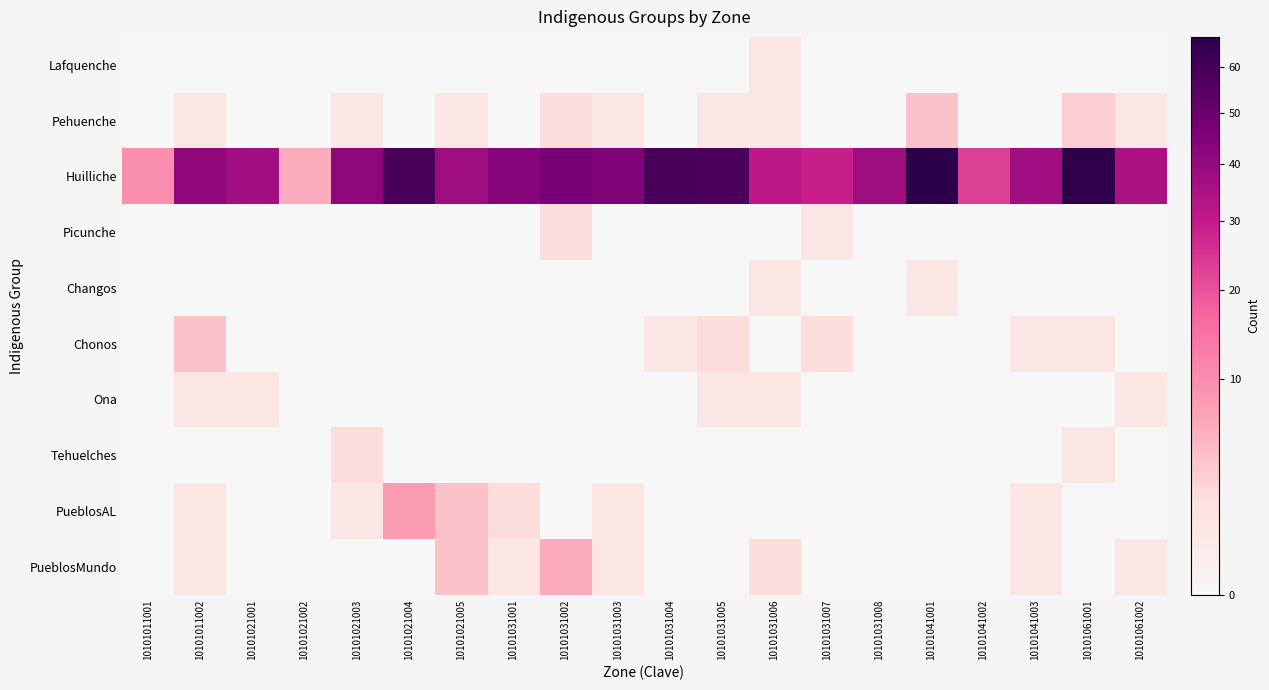

Reading left to right, extract all data points from this chart.

Lafquenche: 10101011001=0	10101011002=0	10101021001=0	10101021002=0	10101021003=0	10101021004=0	10101021005=0	10101031001=0	10101031002=0	10101031003=0	10101031004=0	10101031005=0	10101031006=1	10101031007=0	10101031008=0	10101041001=0	10101041002=0	10101041003=0	10101061001=0	10101061002=0
Pehuenche: 10101011001=0	10101011002=1	10101021001=0	10101021002=0	10101021003=1	10101021004=0	10101021005=1	10101031001=0	10101031002=2	10101031003=1	10101031004=0	10101031005=1	10101031006=1	10101031007=0	10101031008=0	10101041001=4	10101041002=0	10101041003=0	10101061001=3	10101061002=1
Huilliche: 10101011001=10	10101011002=41	10101021001=37	10101021002=6	10101021003=42	10101021004=59	10101021005=38	10101031001=43	10101031002=47	10101031003=45	10101031004=59	10101031005=58	10101031006=31	10101031007=29	10101031008=38	10101041001=67	10101041002=23	10101041003=37	10101061001=66	10101061002=35
Picunche: 10101011001=0	10101011002=0	10101021001=0	10101021002=0	10101021003=0	10101021004=0	10101021005=0	10101031001=0	10101031002=2	10101031003=0	10101031004=0	10101031005=0	10101031006=0	10101031007=1	10101031008=0	10101041001=0	10101041002=0	10101041003=0	10101061001=0	10101061002=0
Changos: 10101011001=0	10101011002=0	10101021001=0	10101021002=0	10101021003=0	10101021004=0	10101021005=0	10101031001=0	10101031002=0	10101031003=0	10101031004=0	10101031005=0	10101031006=1	10101031007=0	10101031008=0	10101041001=1	10101041002=0	10101041003=0	10101061001=0	10101061002=0
Chonos: 10101011001=0	10101011002=4	10101021001=0	10101021002=0	10101021003=0	10101021004=0	10101021005=0	10101031001=0	10101031002=0	10101031003=0	10101031004=1	10101031005=2	10101031006=0	10101031007=2	10101031008=0	10101041001=0	10101041002=0	10101041003=1	10101061001=1	10101061002=0
Ona: 10101011001=0	10101011002=1	10101021001=1	10101021002=0	10101021003=0	10101021004=0	10101021005=0	10101031001=0	10101031002=0	10101031003=0	10101031004=0	10101031005=1	10101031006=1	10101031007=0	10101031008=0	10101041001=0	10101041002=0	10101041003=0	10101061001=0	10101061002=1
Tehuelches: 10101011001=0	10101011002=0	10101021001=0	10101021002=0	10101021003=2	10101021004=0	10101021005=0	10101031001=0	10101031002=0	10101031003=0	10101031004=0	10101031005=0	10101031006=0	10101031007=0	10101031008=0	10101041001=0	10101041002=0	10101041003=0	10101061001=1	10101061002=0
PueblosAL: 10101011001=0	10101011002=1	10101021001=0	10101021002=0	10101021003=1	10101021004=8	10101021005=4	10101031001=2	10101031002=0	10101031003=1	10101031004=0	10101031005=0	10101031006=0	10101031007=0	10101031008=0	10101041001=0	10101041002=0	10101041003=1	10101061001=0	10101061002=0
PueblosMundo: 10101011001=0	10101011002=1	10101021001=0	10101021002=0	10101021003=0	10101021004=0	10101021005=4	10101031001=1	10101031002=6	10101031003=1	10101031004=0	10101031005=0	10101031006=2	10101031007=0	10101031008=0	10101041001=0	10101041002=0	10101041003=1	10101061001=0	10101061002=1